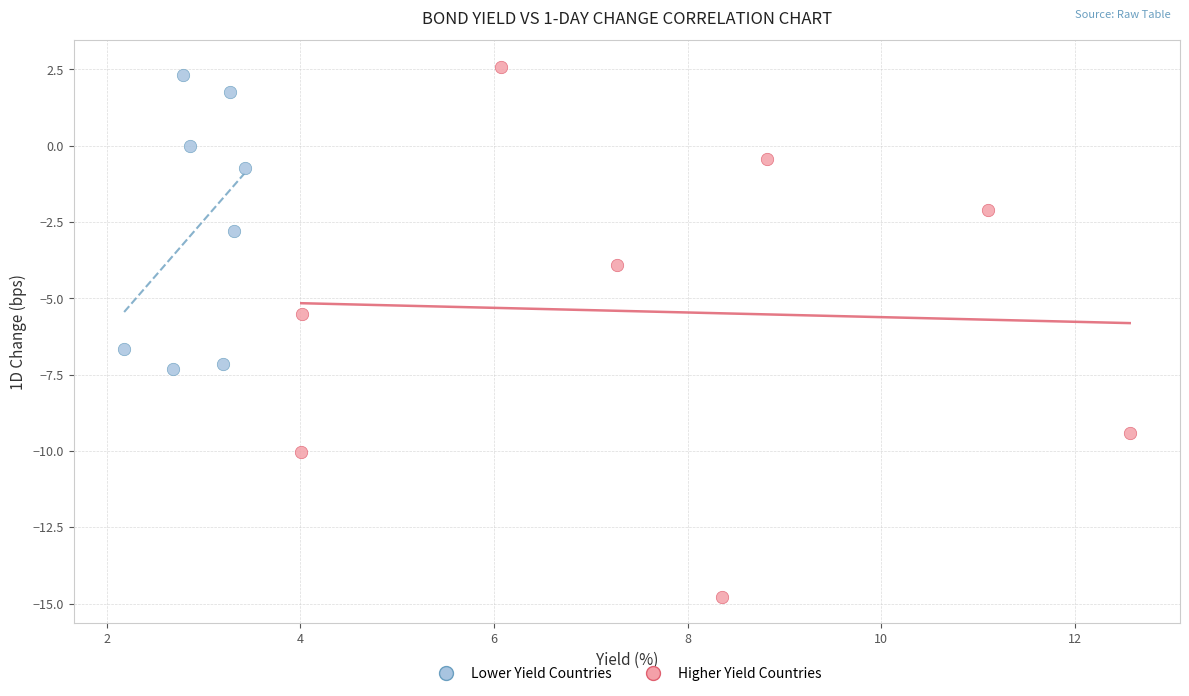

Which series contains the lowest Y value?

Higher Yield Countries